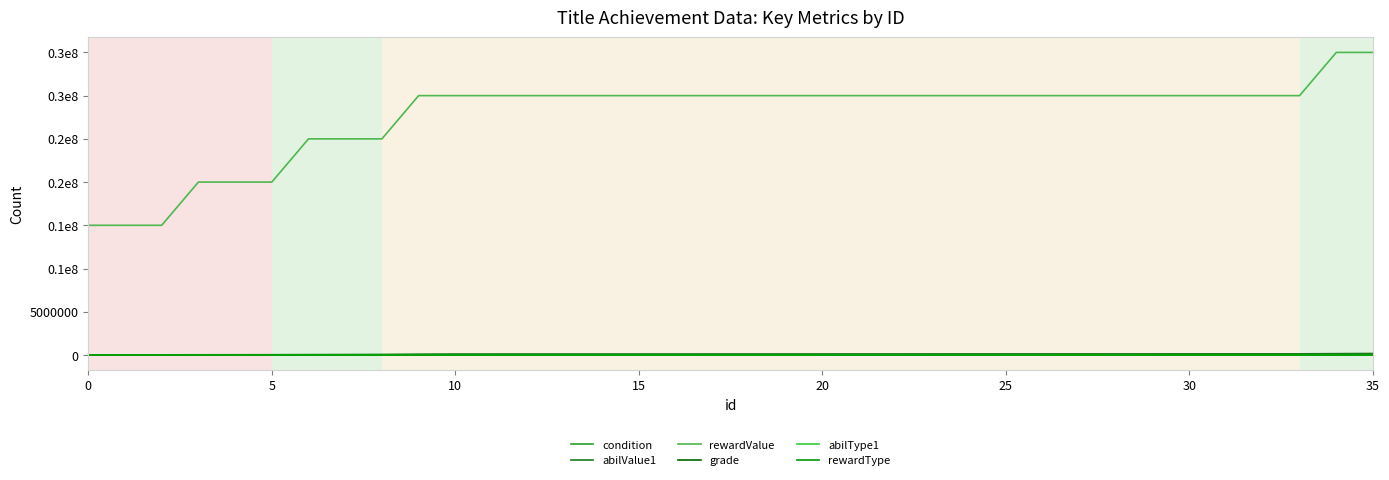

Which series has the largest range (max minus min)?

rewardValue